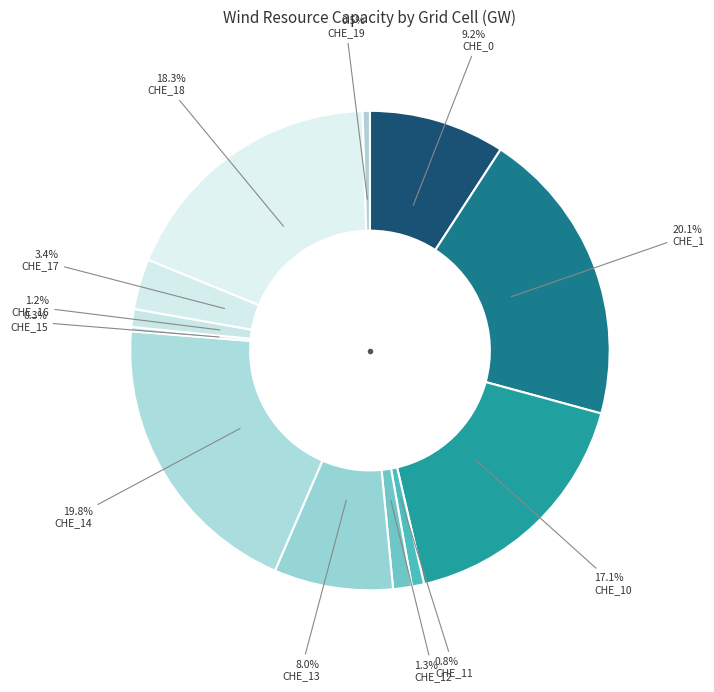

What is the largest slice in the pie chart?

CHE_1